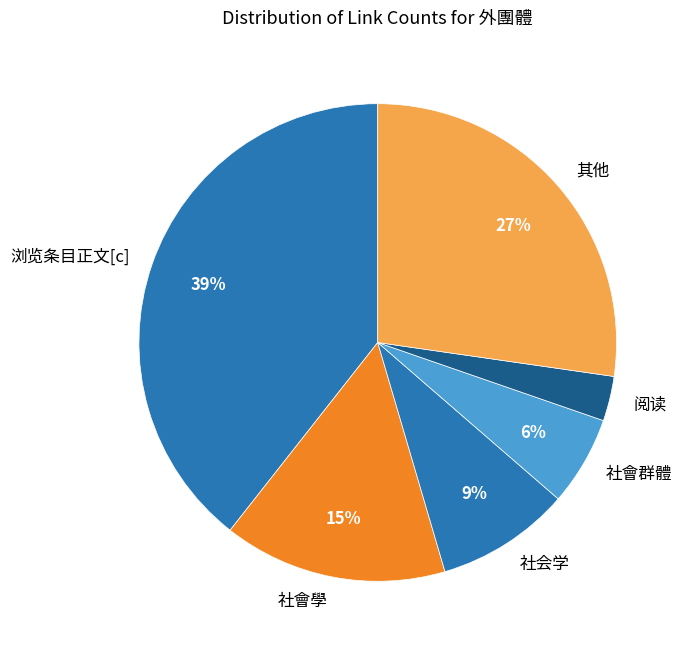

How many segments does this pie chart have?

6